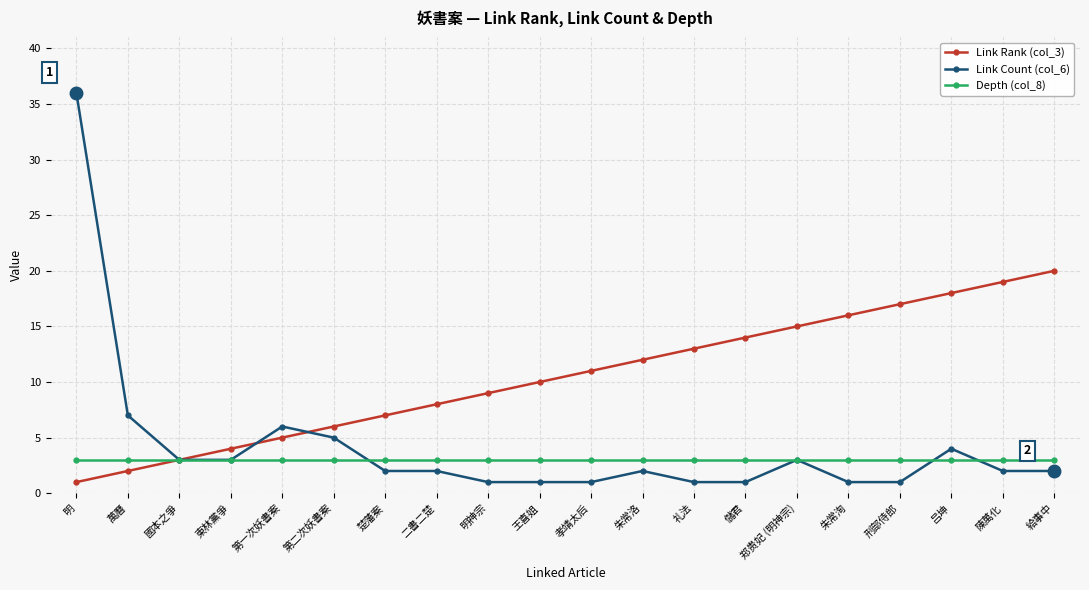

True or false: Link Count (col_6) has more than 2 interior local peaks.

True